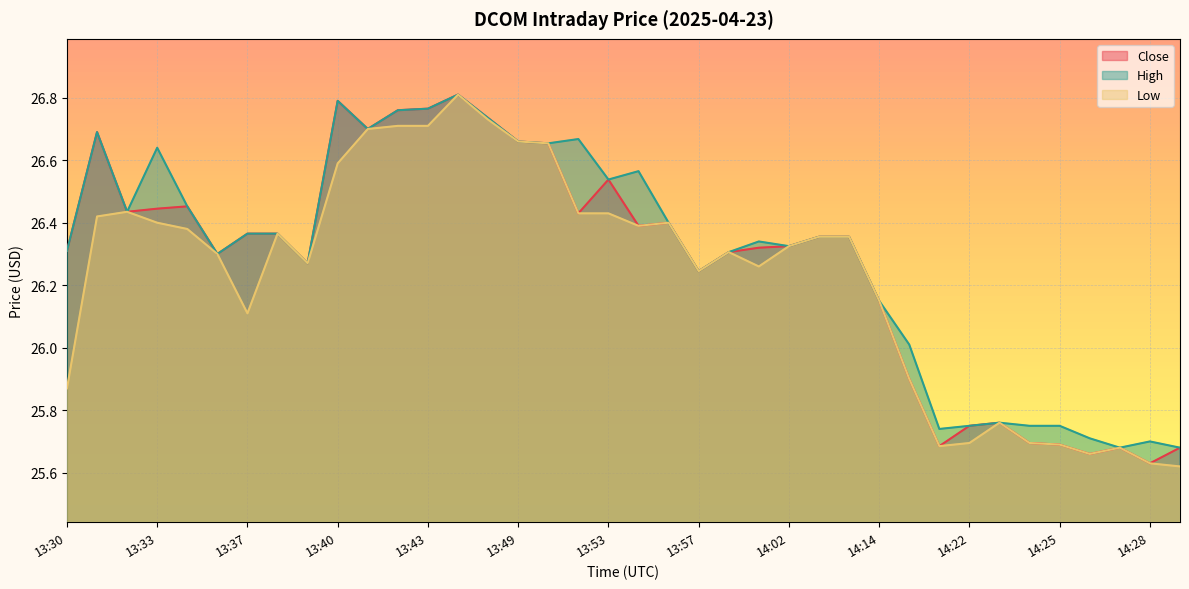

What is the minimum value for High?

25.7